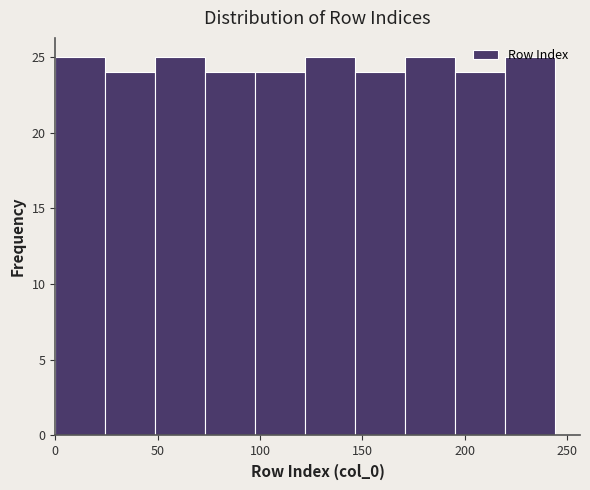

Reading left to right, transcribe this chart: for each bar, give the range it covers on the x-axis and its height. Neither the bar edges nor the heights are printed on the chart, so give them approximately, as read against the axes.

0 to 25: 25
25 to 50: 24
50 to 75: 25
75 to 100: 24
100 to 120: 24
120 to 145: 25
145 to 170: 24
170 to 195: 25
195 to 220: 24
220 to 245: 25